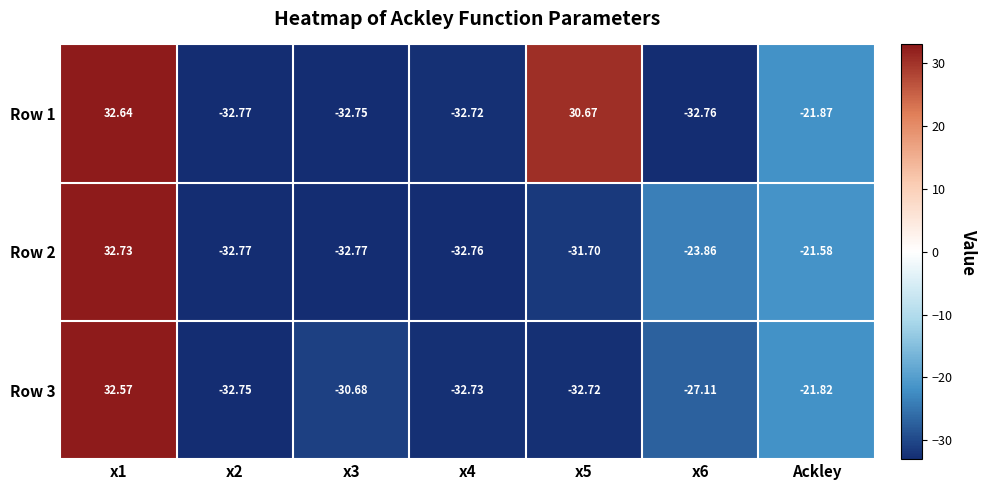

At x3, list the series in order from smallest to largest.

Row 2, Row 1, Row 3